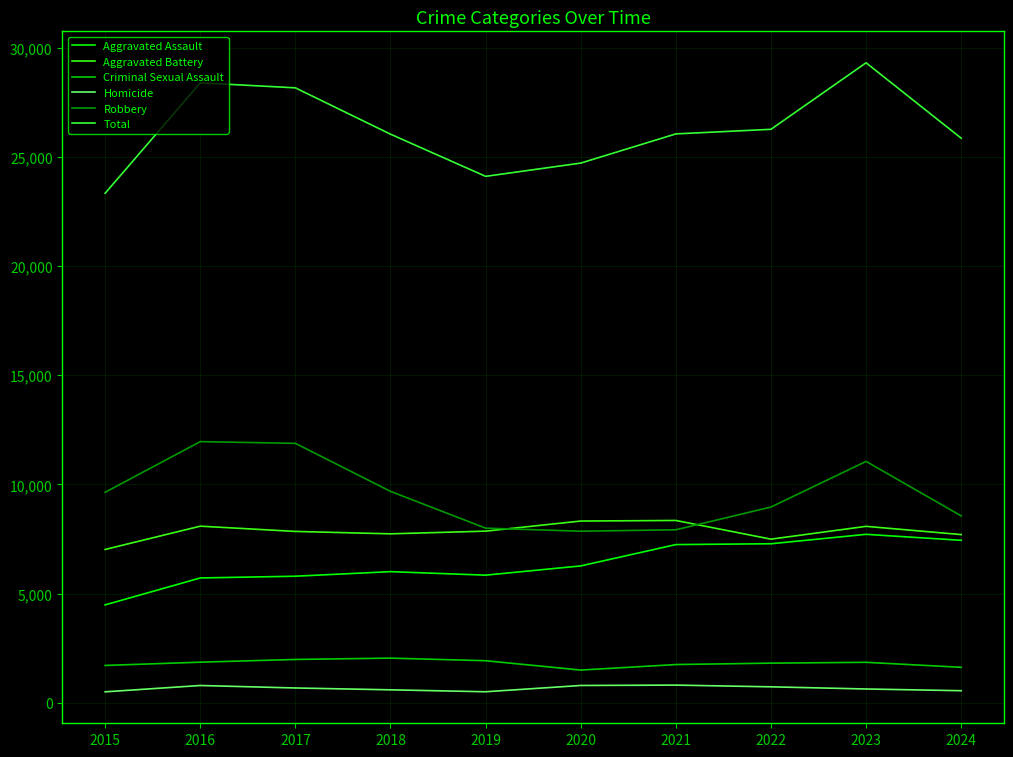

True or false: Homicide has more than 1 points higher than both neighbors.

True